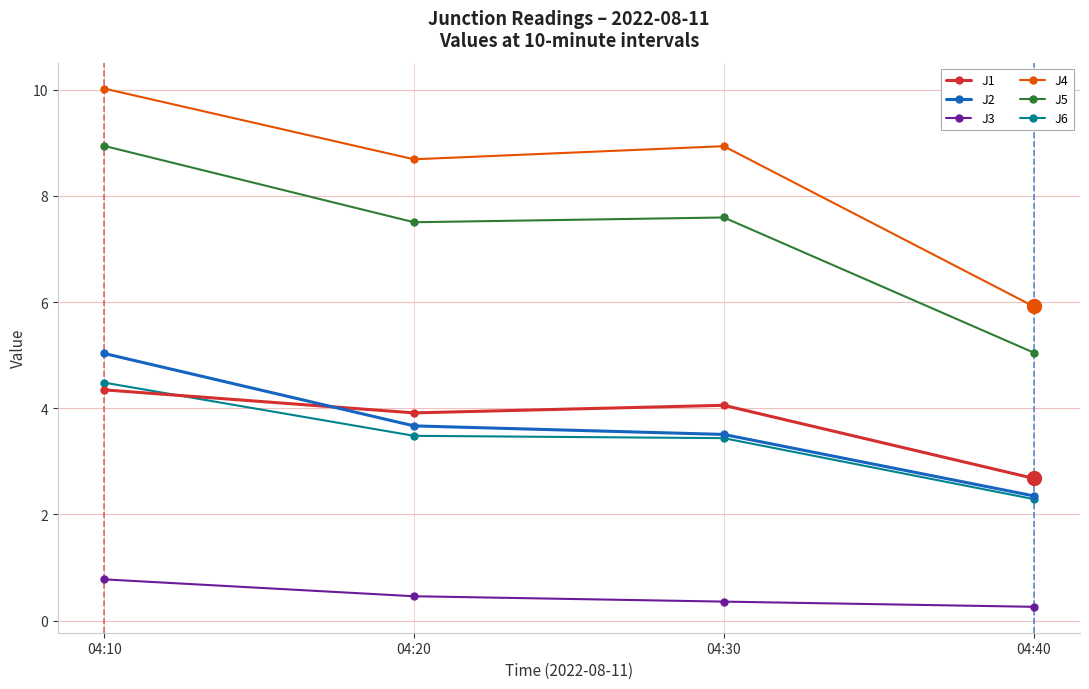

Count the number of categories in the chart.

4